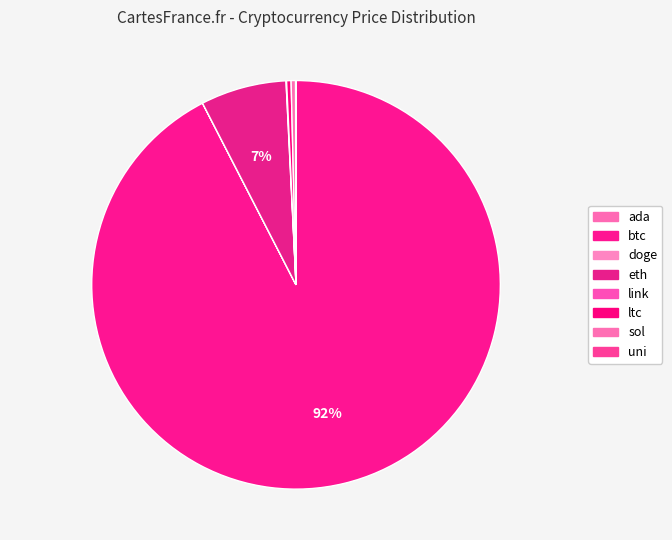

Does any single category account for the majority?

Yes